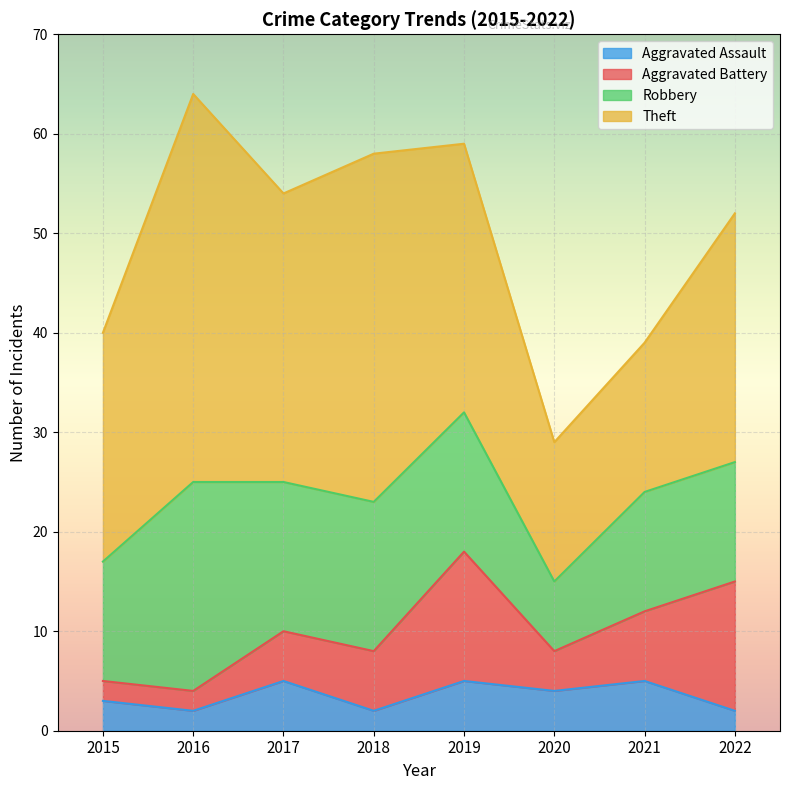

Rank the series at 2022 from highest to lowest value.

Theft, Aggravated Battery, Robbery, Aggravated Assault